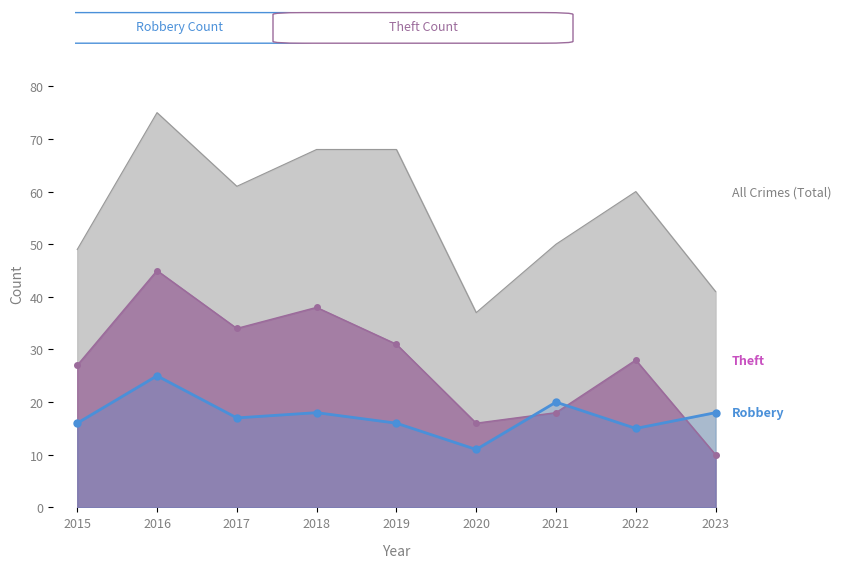

Where is the data nearest to the value 18?

2018